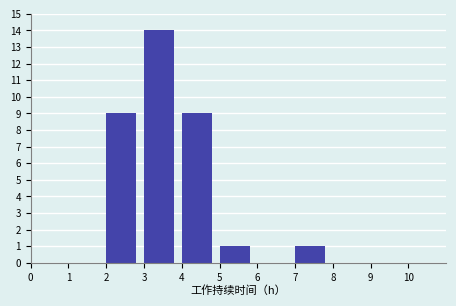

How tall is the bar that spans 3 to 4 on the x-axis? The values are not printed on the chart, so give them approximately, as read against the axis.

14